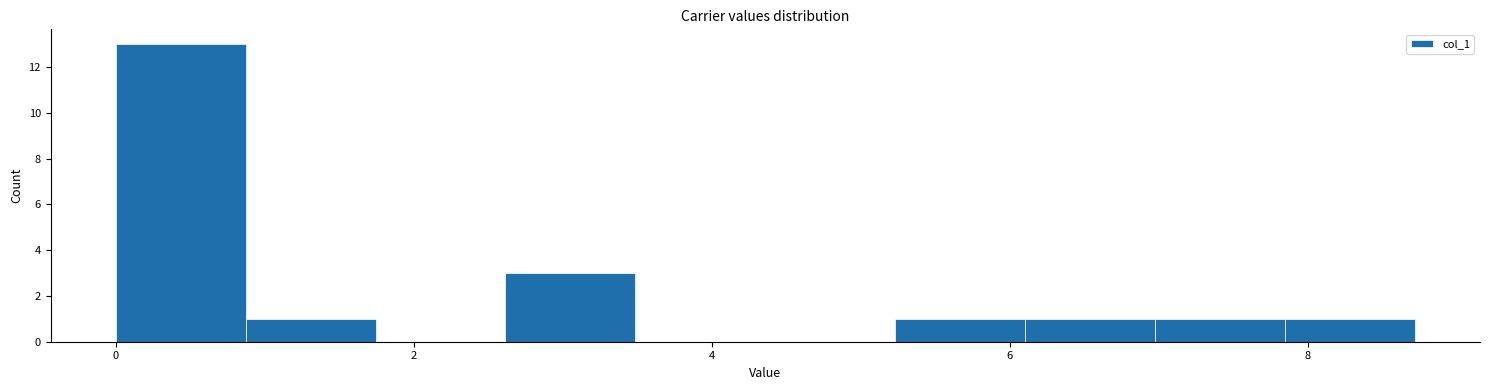

Which range on the x-axis has the tallest bar?

0.0 to 0.8